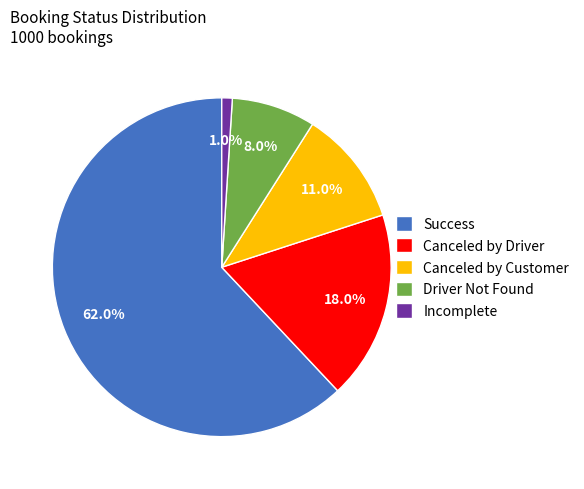

Rank the categories by value from lowest to highest.

Incomplete, Driver Not Found, Canceled by Customer, Canceled by Driver, Success